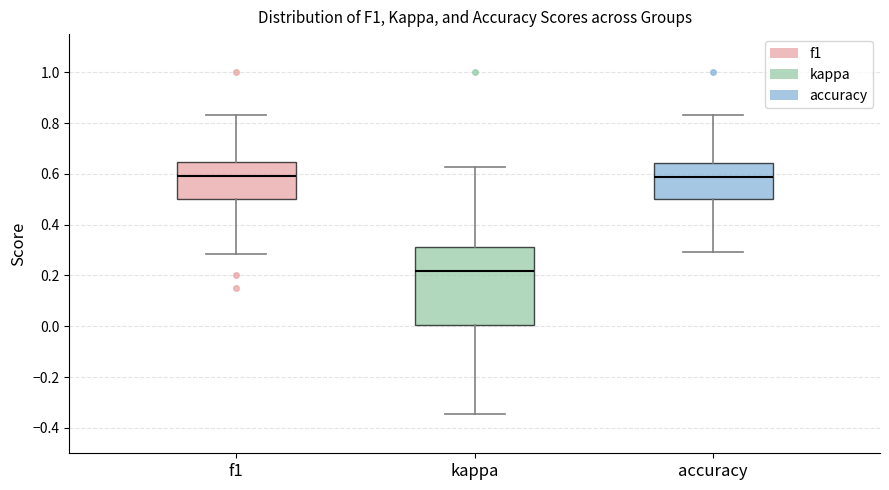

Where does the median line of the box for kappa sit on the y-axis? The values are not printed on the chart, so give them approximately, as read against the axis.

0.22